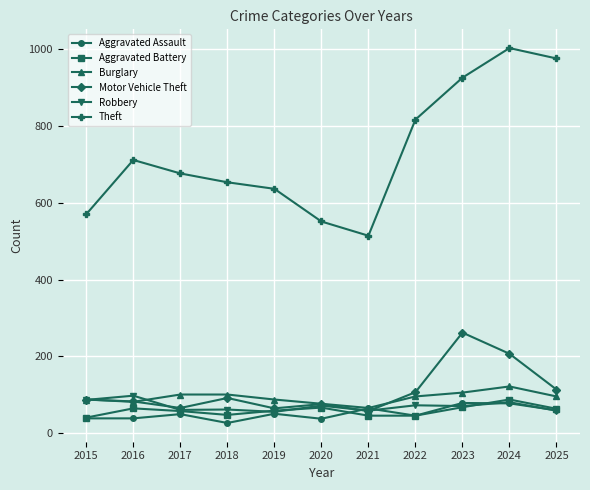

What is the minimum value shown in the chart?

27